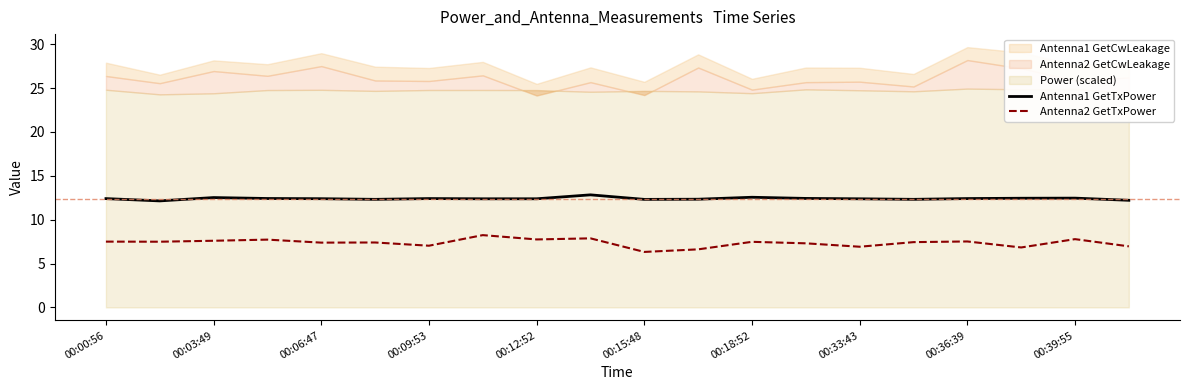

True or false: Antenna2 GetTxPower and Antenna1 GetTxPower cross at least once.

False